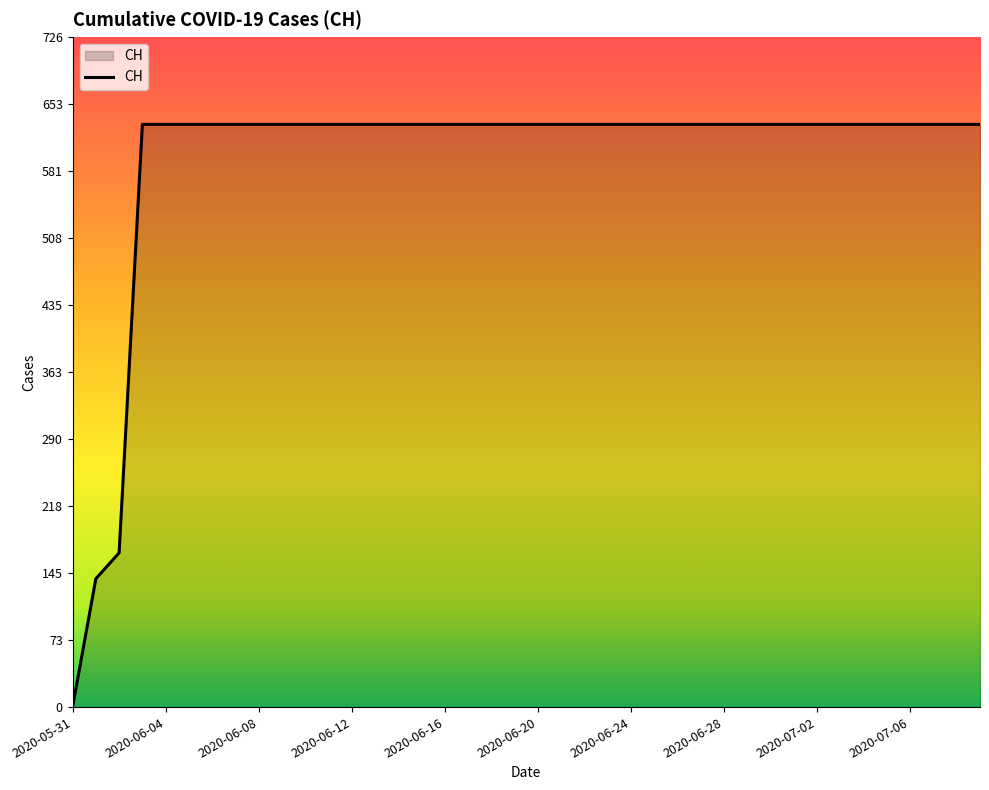

At which label is the value closest to 315?

2020-06-02